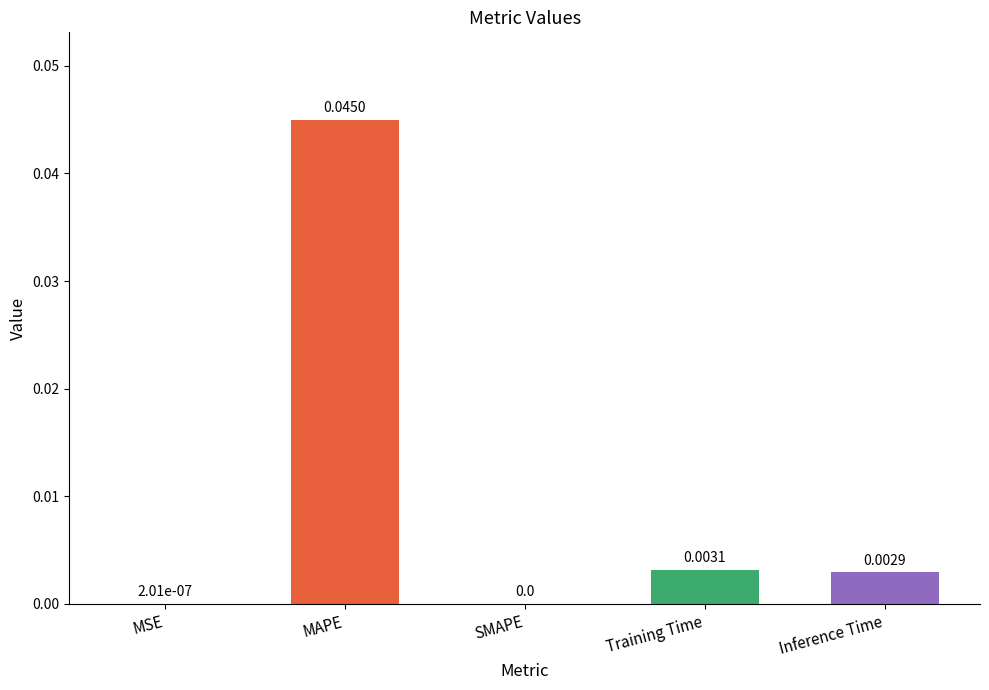

Are the bars horizontal?

No